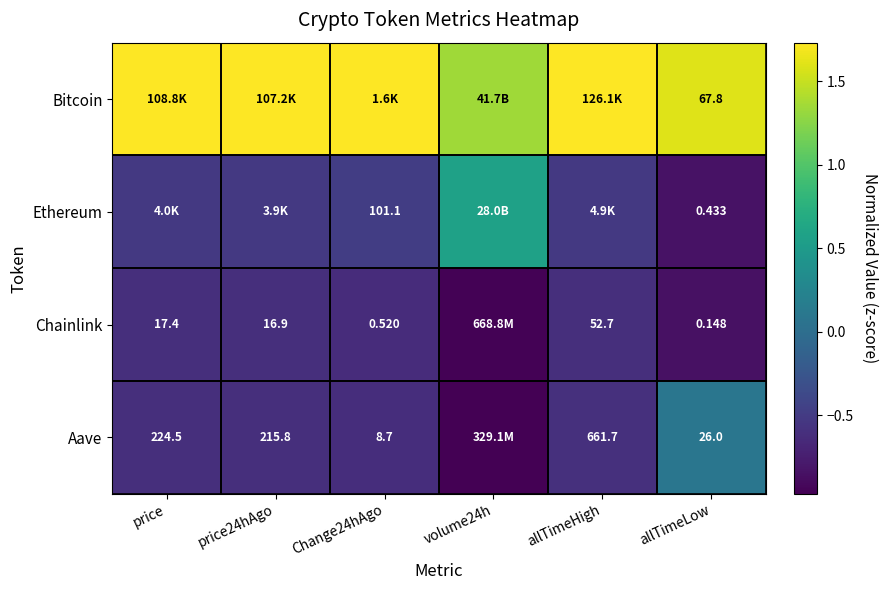

Which label corresponds to the largest value in the chart?

price24hAgo